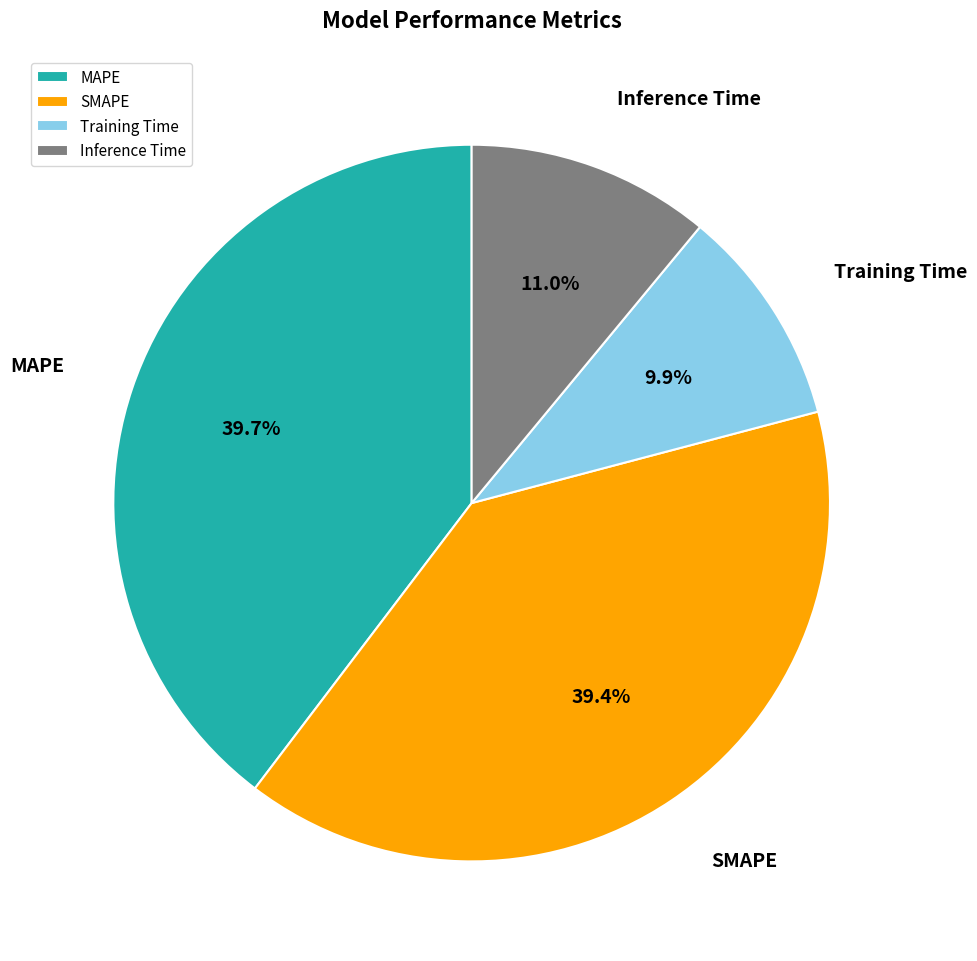

Is Inference Time the majority of the pie?

No